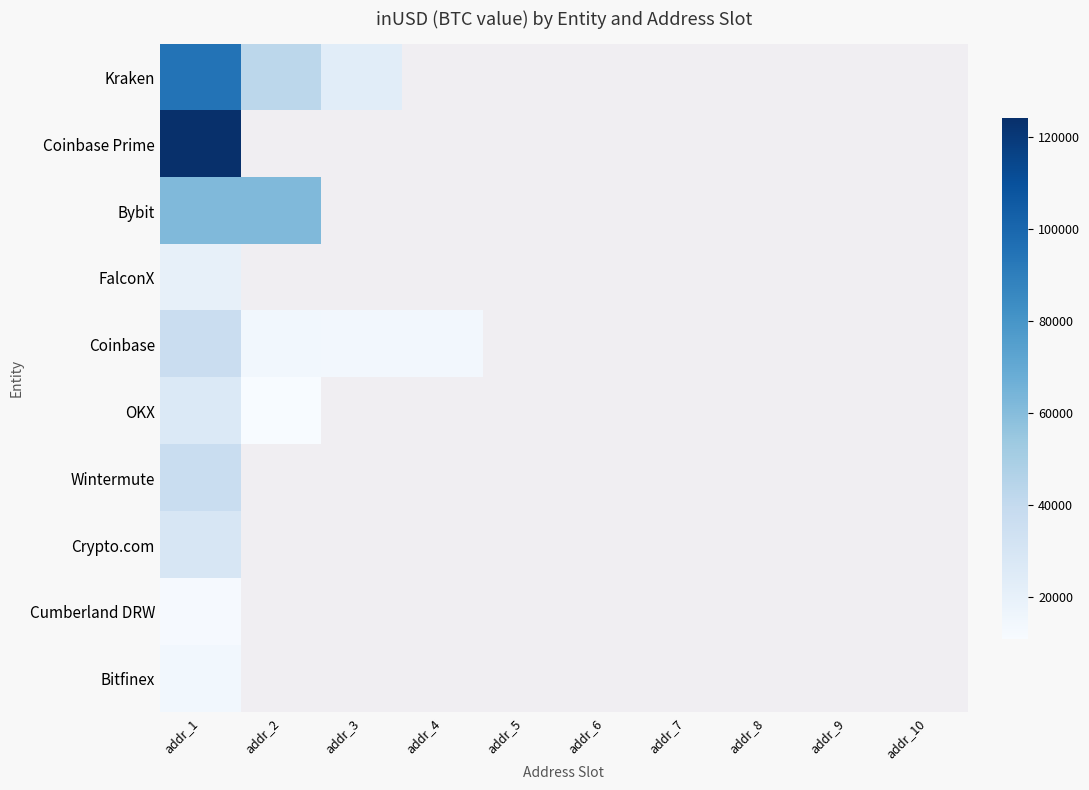

List the series in order of their peak value, lowest first.

Cumberland DRW, Bitfinex, FalconX, OKX, Crypto.com, Coinbase, Wintermute, Bybit, Kraken, Coinbase Prime